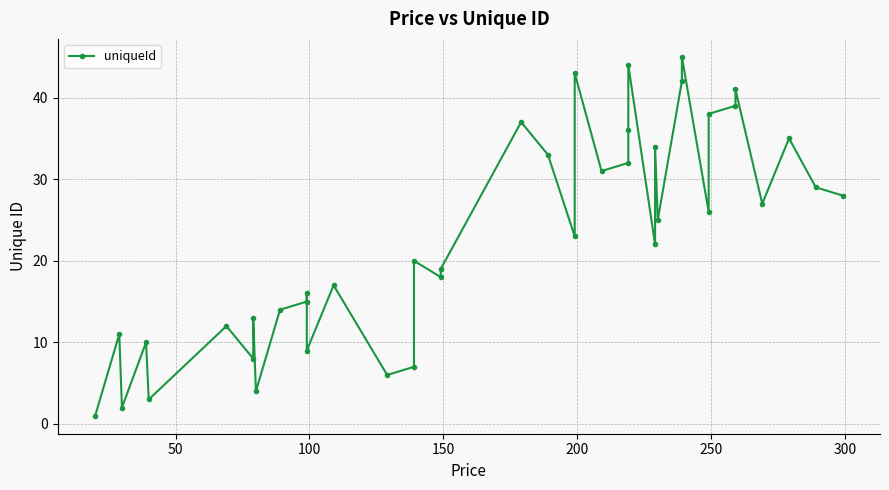

What is the average value?

23